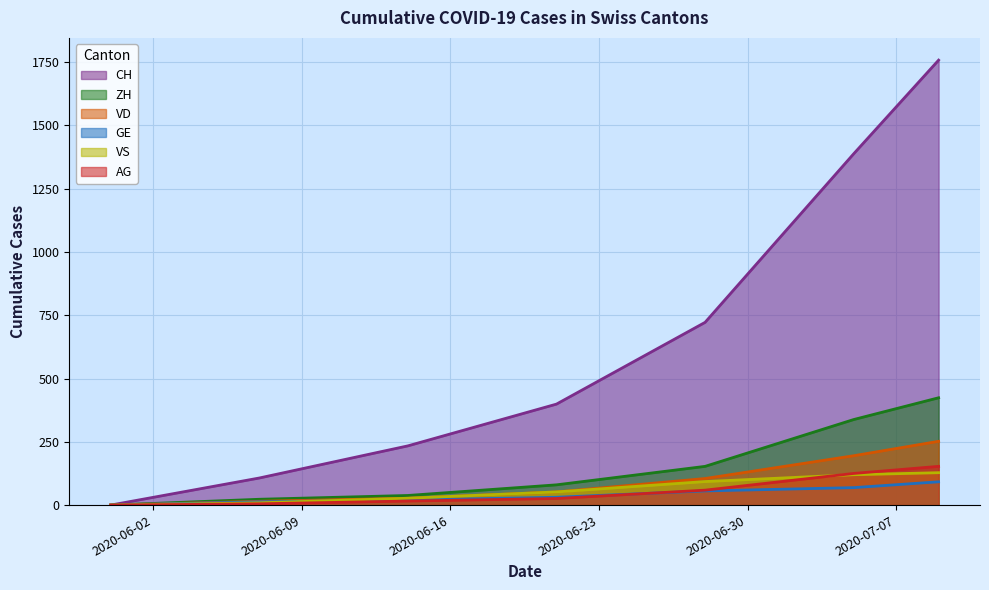

How many lines are shown in the chart?

6